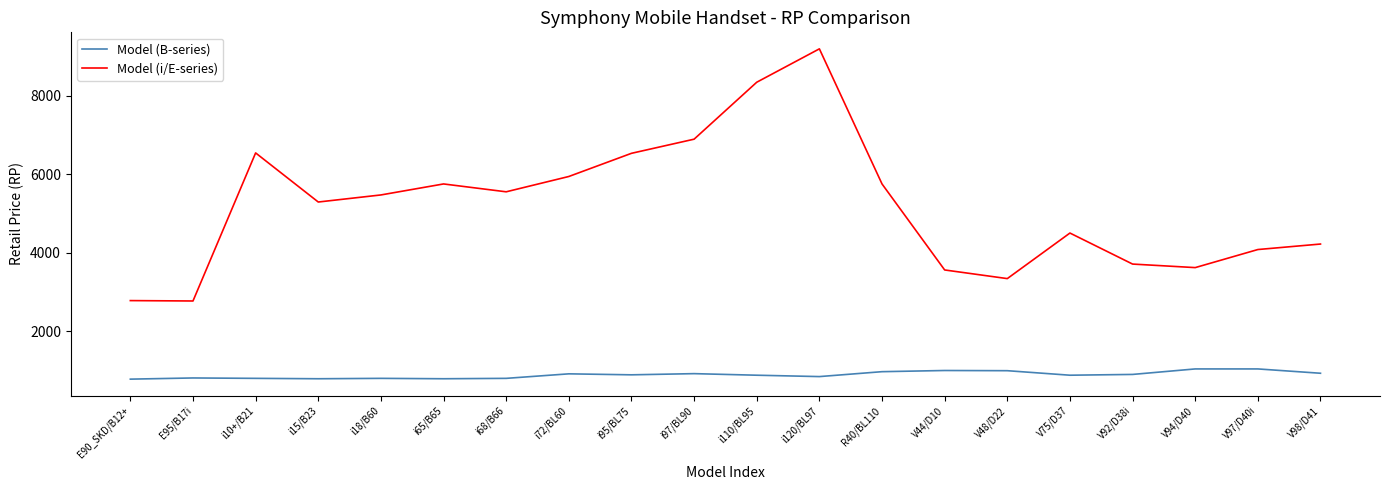

At which label does Model (i/E-series) first exceed 5470?

i10+/B21